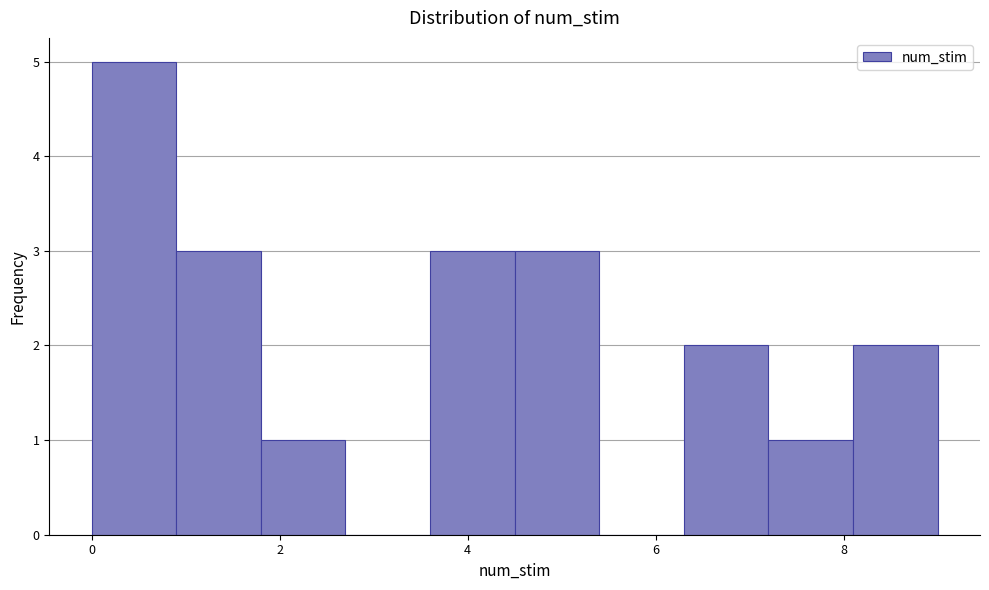

Reading left to right, list every bar in this chart as the range it spans on the x-axis followed by its height. Neither the bar edges nor the heights are printed on the chart, so give them approximately, as read against the axes.

0.0 to 0.9: 5
0.9 to 1.8: 3
1.8 to 2.7: 1
2.7 to 3.6: 0
3.6 to 4.5: 3
4.5 to 5.4: 3
5.4 to 6.3: 0
6.3 to 7.2: 2
7.2 to 8.1: 1
8.1 to 9.0: 2